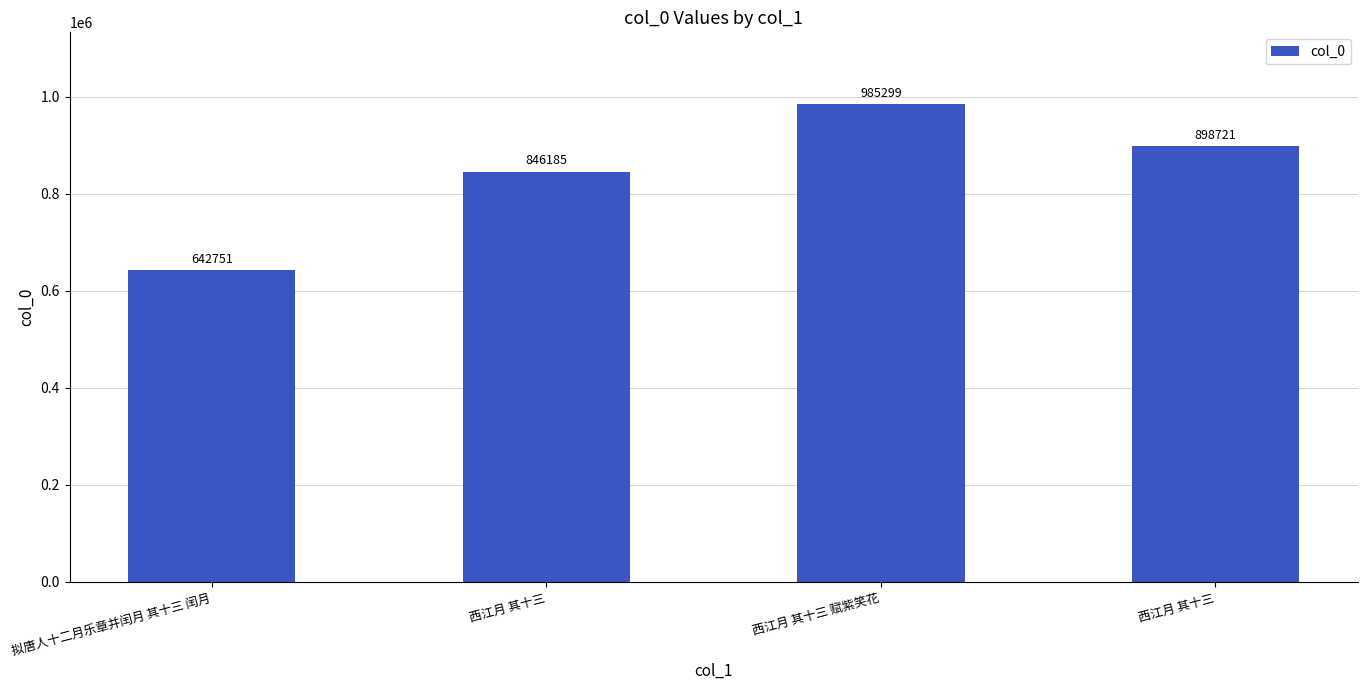

True or false: the data shows 1128284 at 拟唐人十二月乐章并闰月 其十三 闰月.

False